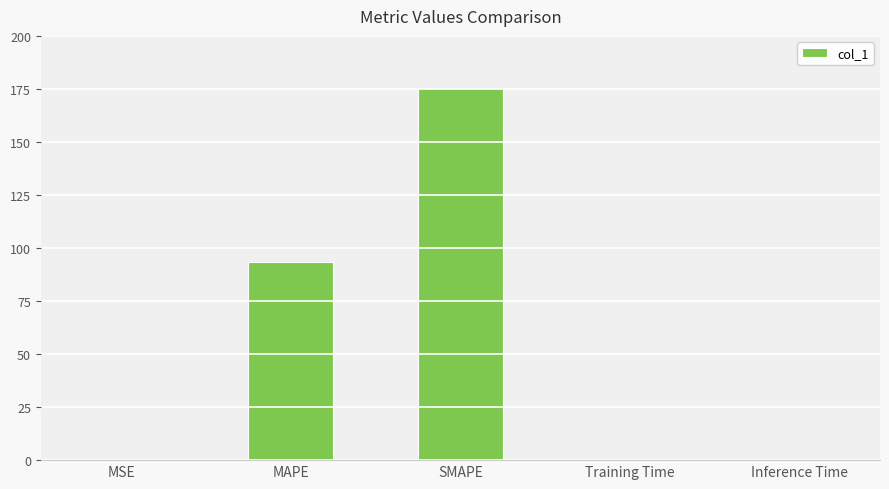

Is it true that the value at SMAPE is 175.2?

True